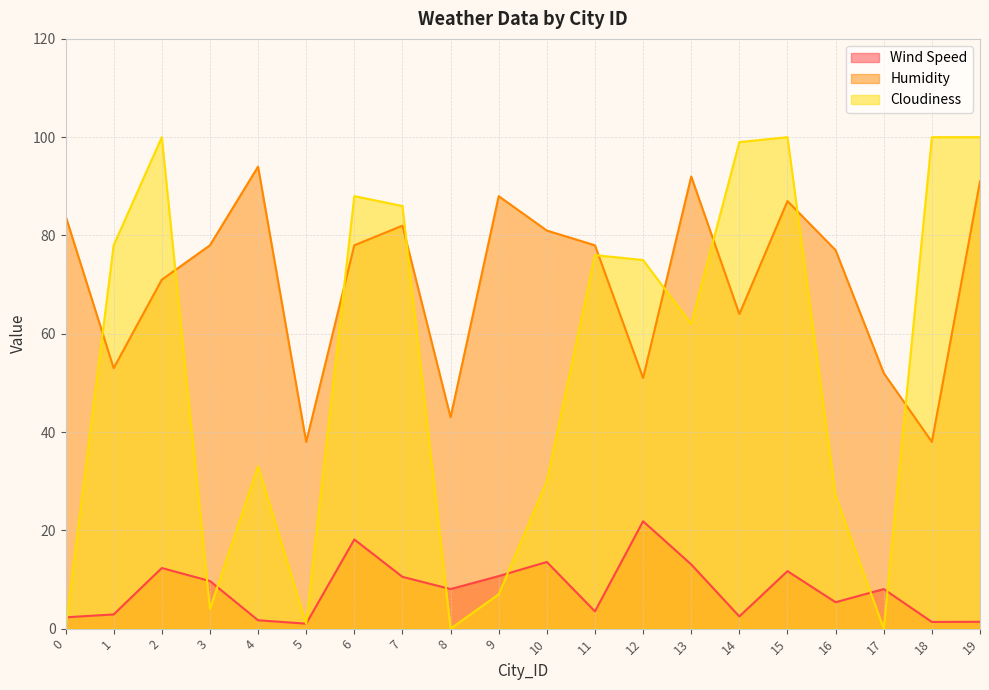

What is the maximum value shown in the chart?

100.0